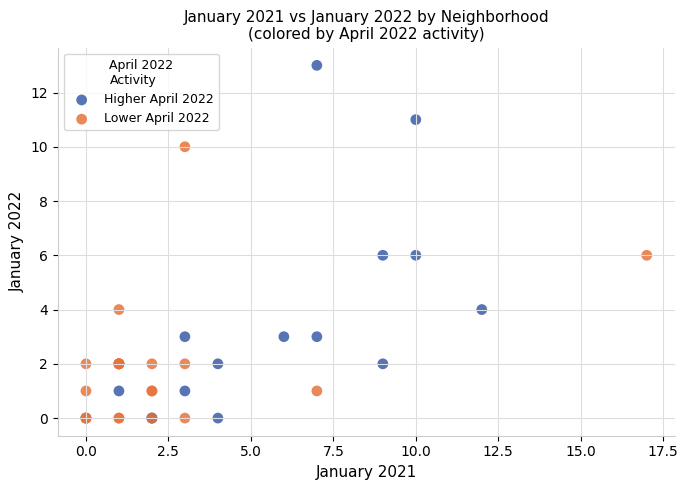

Which series contains the highest Y value?

Higher April 2022